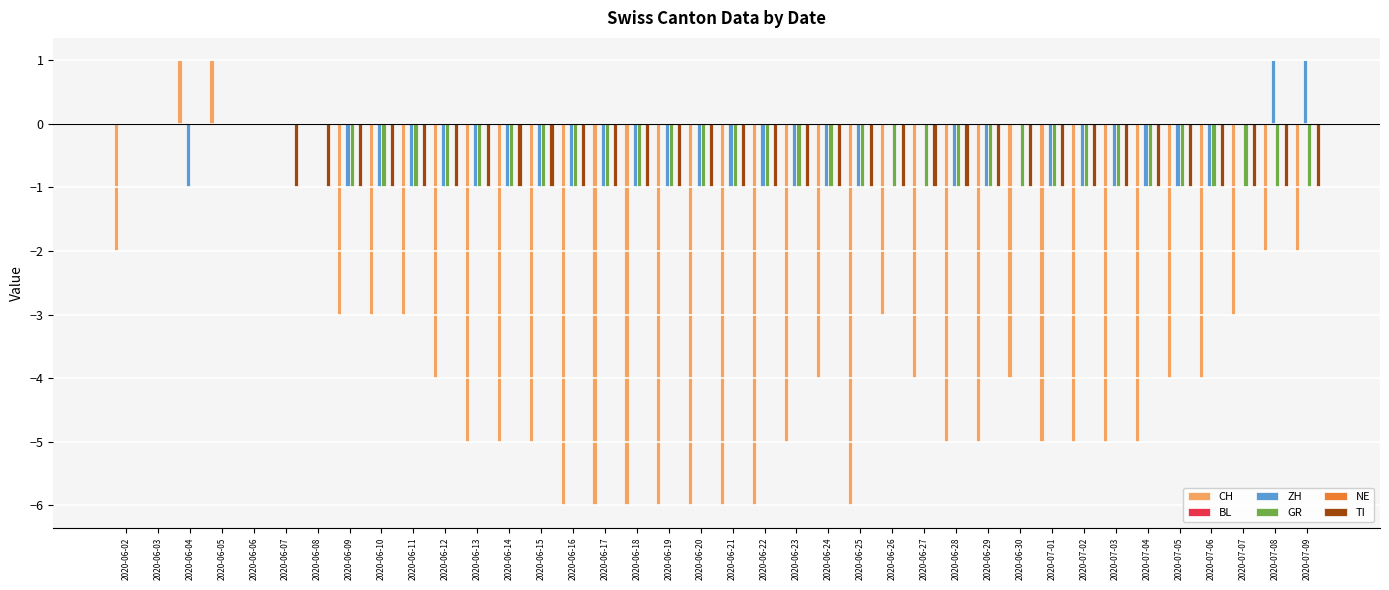

Which has a higher value, 2020-06-25 or 2020-06-08?

2020-06-08